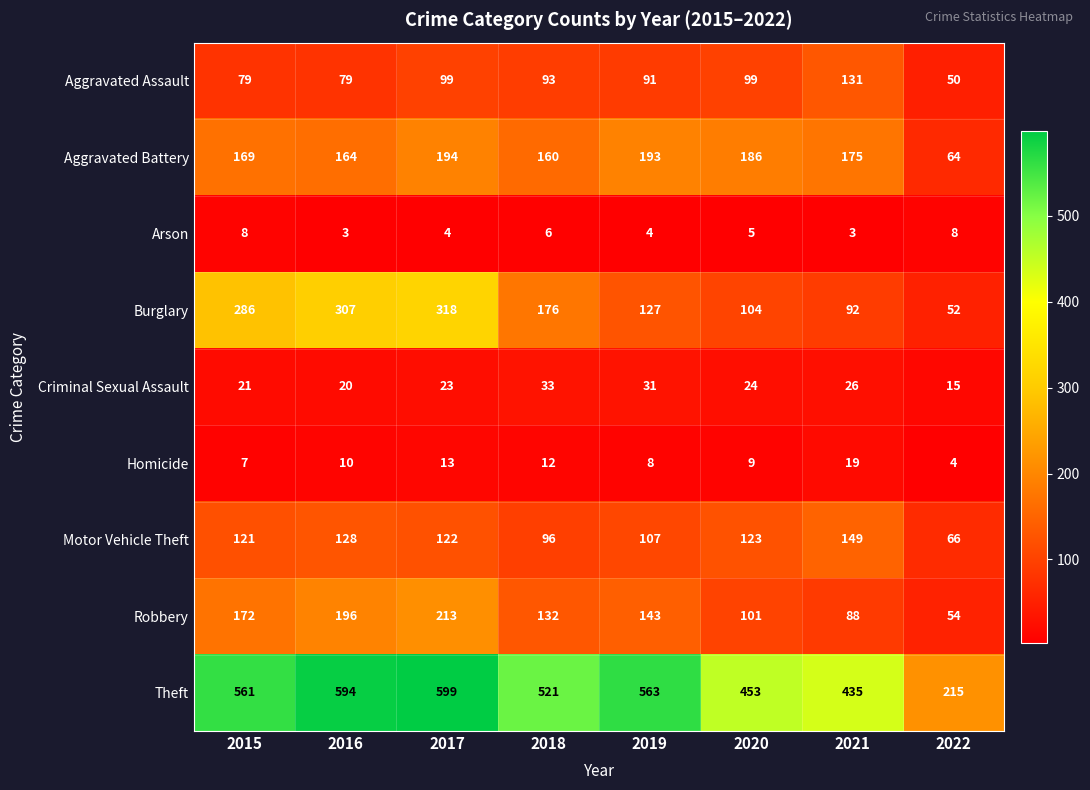

How many categories are shown in the chart?

8